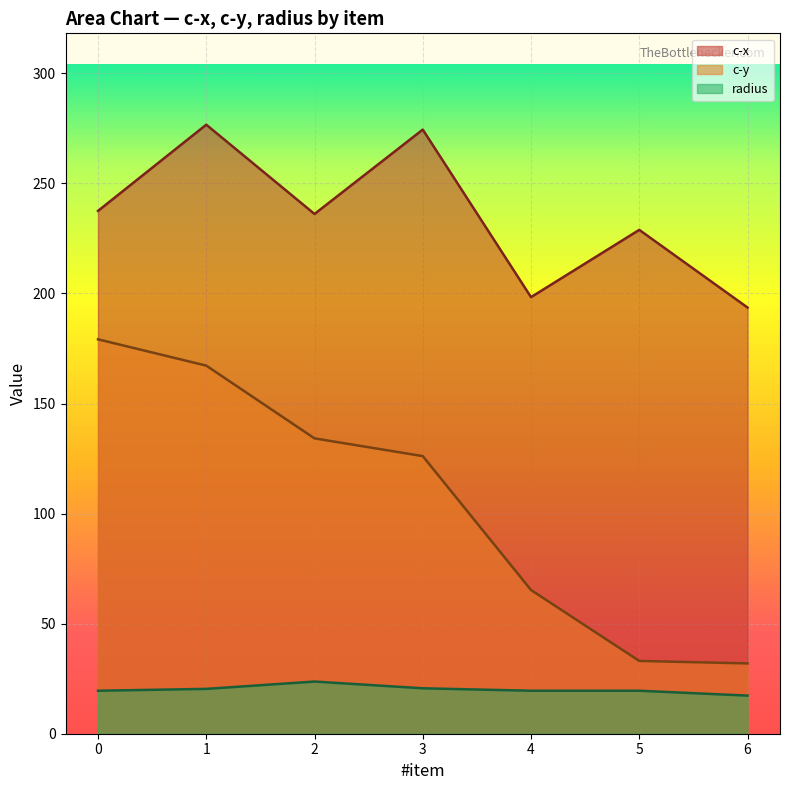

At which label is c-x closest to 235?

2